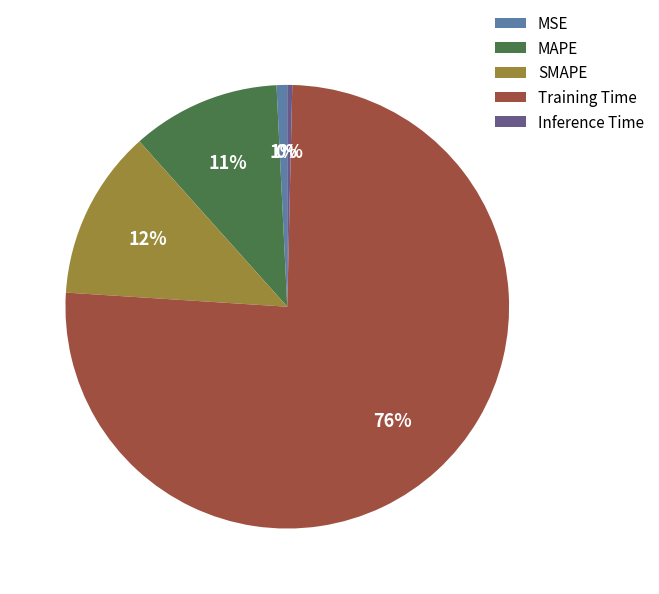

Combined, do Training Time and MAPE account for over 50%?

Yes